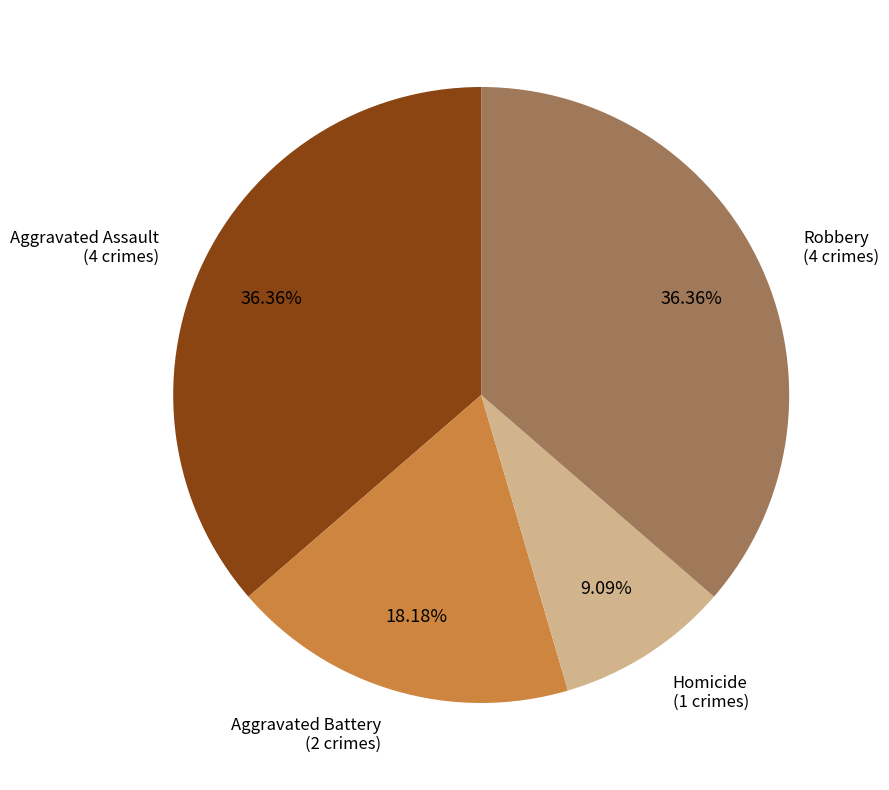

To the nearest percent, what is the difference between the largest and smallest slice percentages?

27%